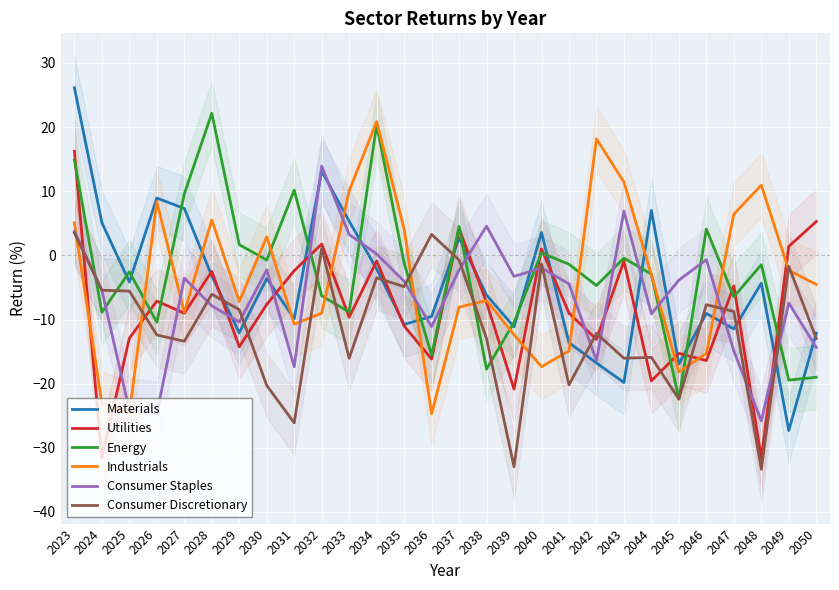

What is the value of the Energy point at the 10th from the left?

-6.3